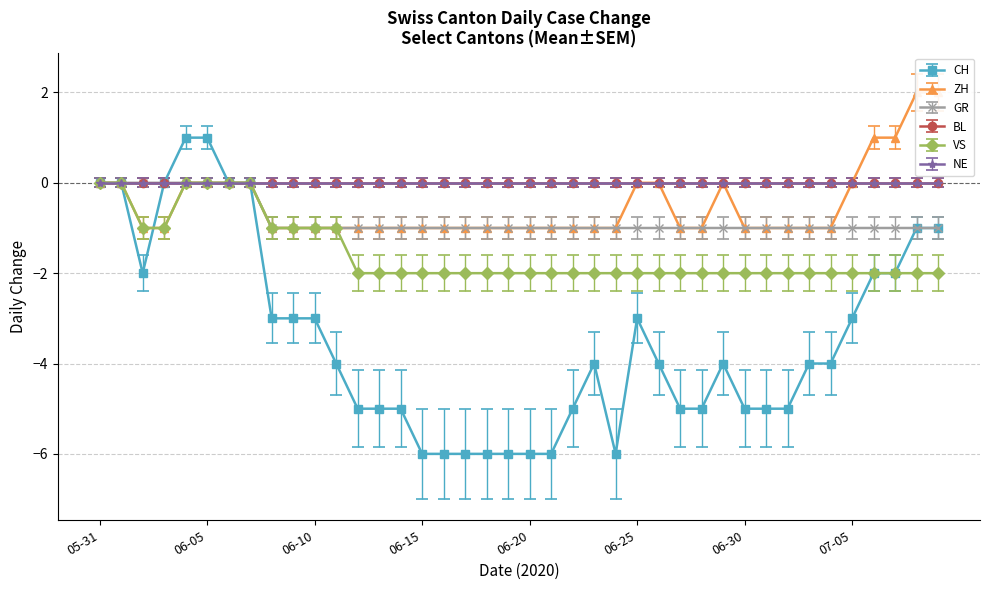

Is the value of CH at 2020-06-13 greater than the value of GR at 2020-06-27?

No